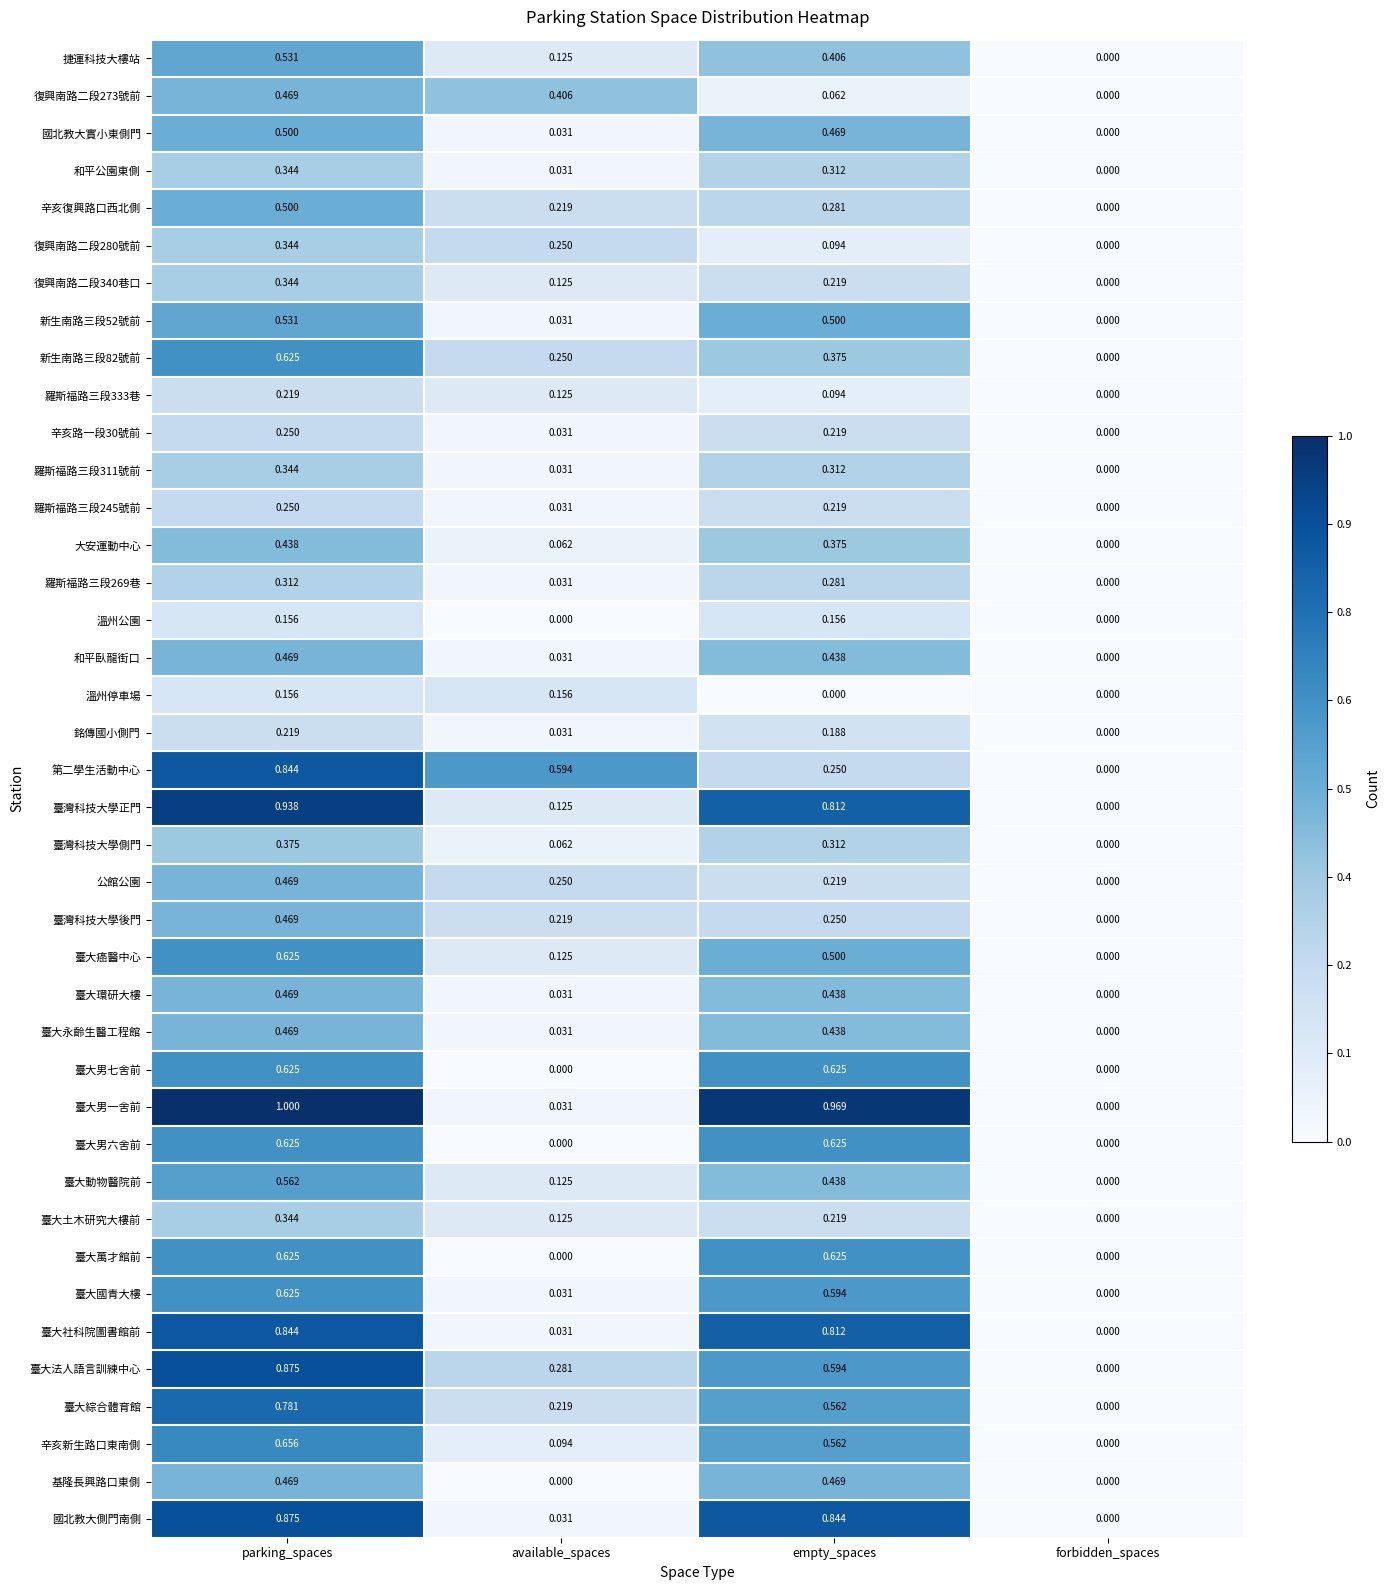

At which label does 辛亥復興路口西北側 reach its minimum?

forbidden_spaces